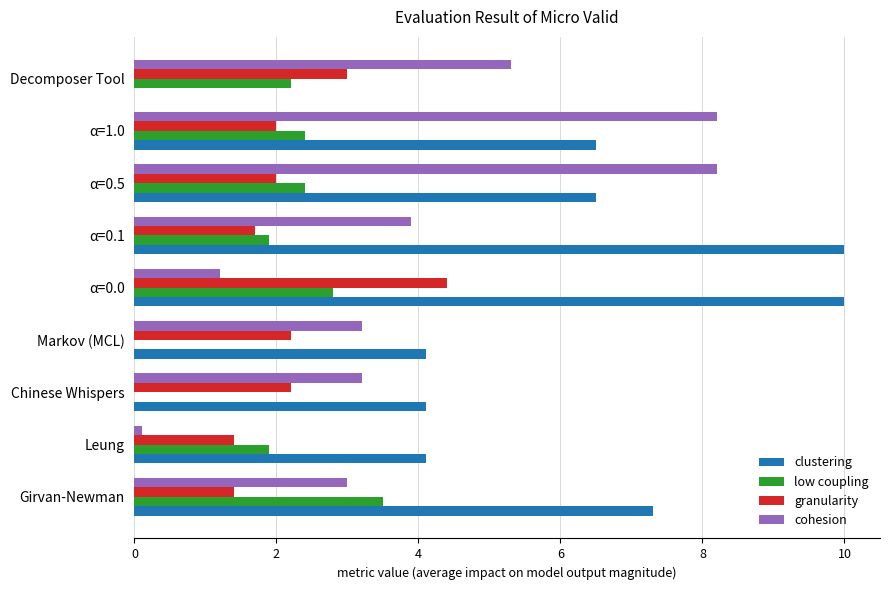

Where is cohesion nearest to the value 4?

α=0.1